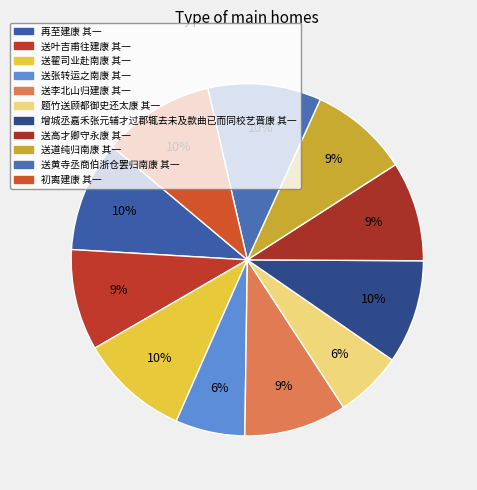

To the nearest percent, what is the combined percentage of 初离建康 其一 and 送翟司业赴南康 其一?

20%